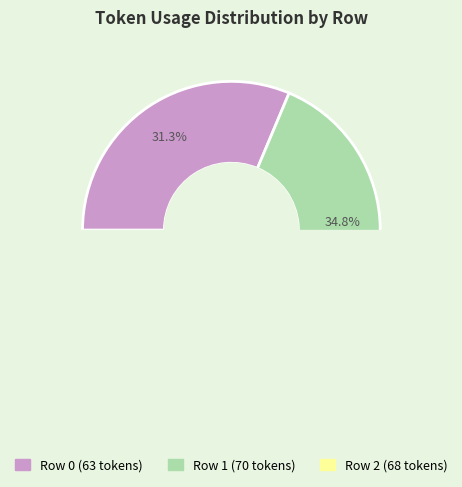

What percentage is the 2 slice, to the nearest percent?

34%